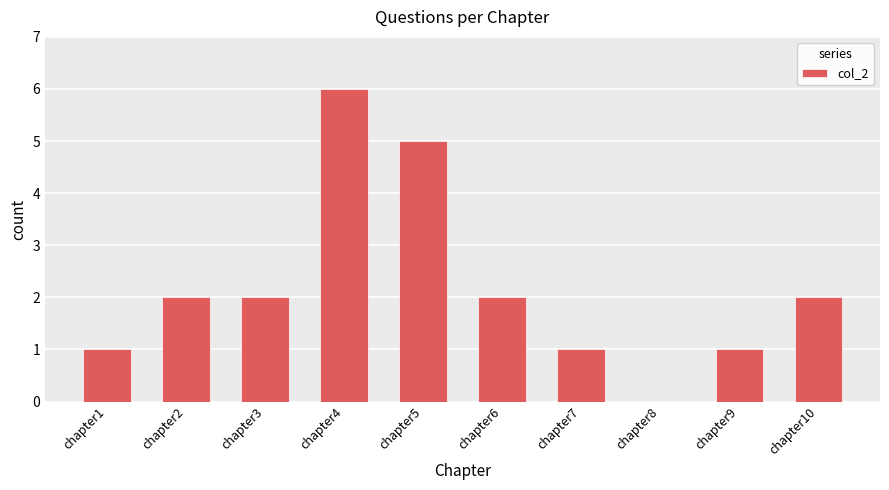

Which has a higher value, chapter5 or chapter6?

chapter5